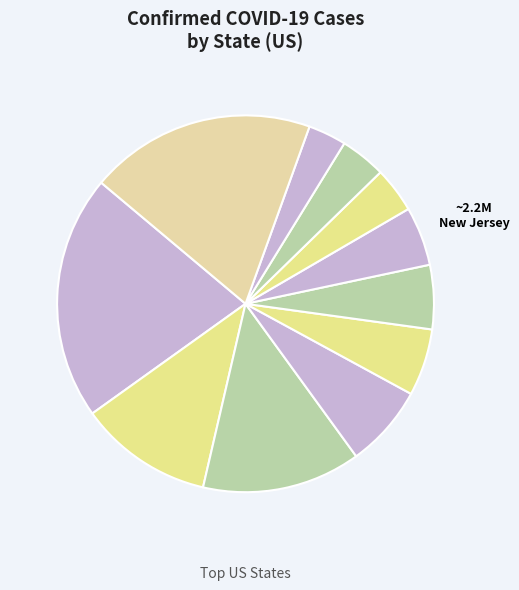

How many slices are in this pie chart?

11